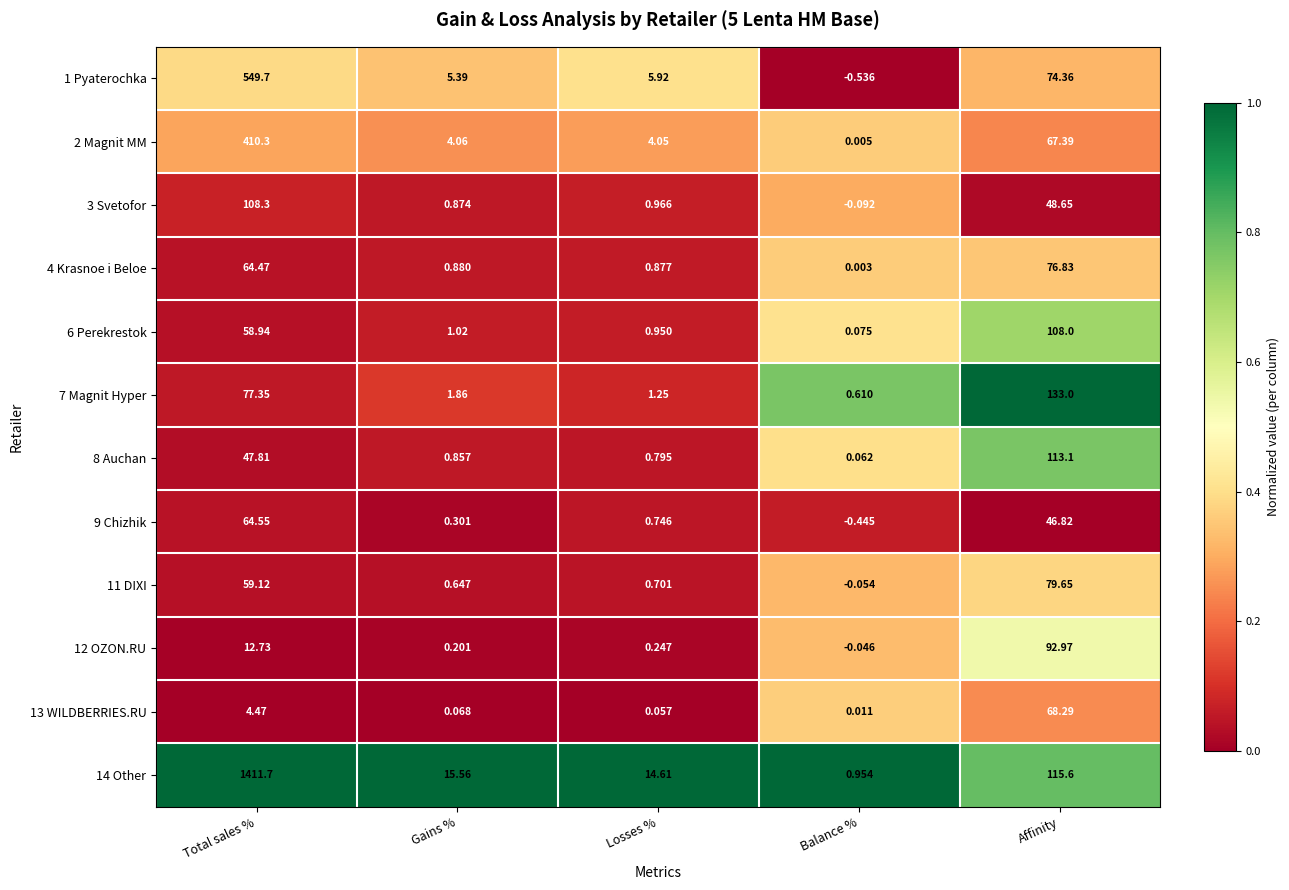

At how many categories does at least one series exceed 0?

5